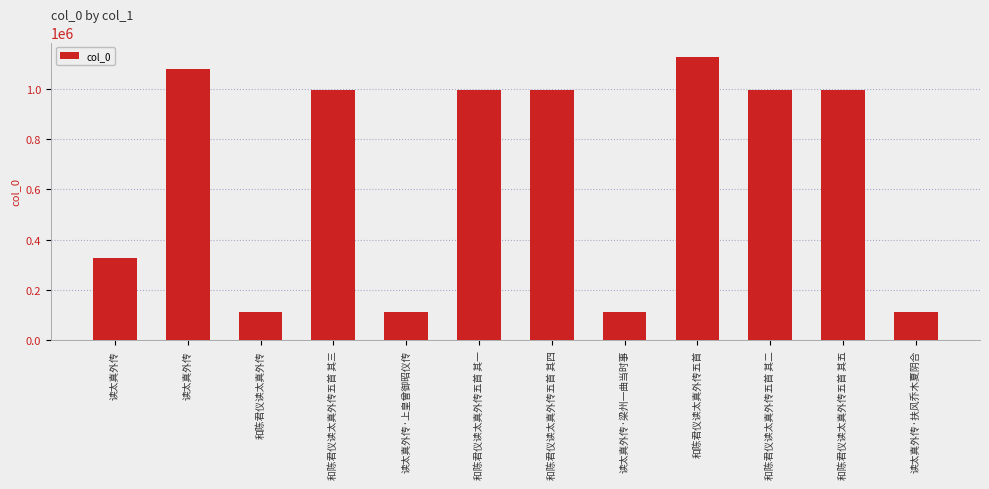

What is the ratio of the value at 和陈君仪读太真外传五首 to the value at 和陈君仪读太真外传五首 其一?

1.1